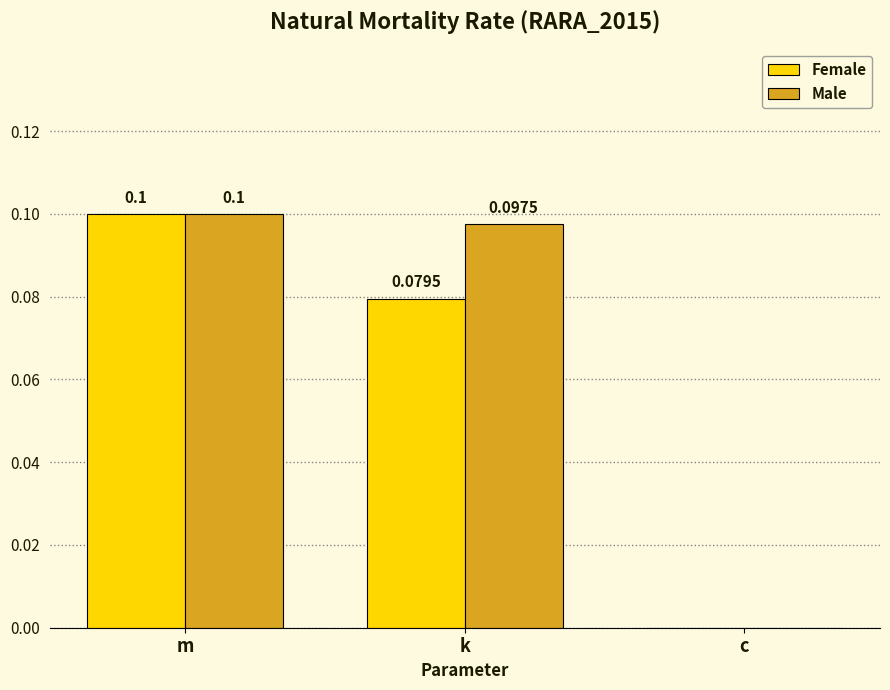

At which label does Female reach its peak?

m